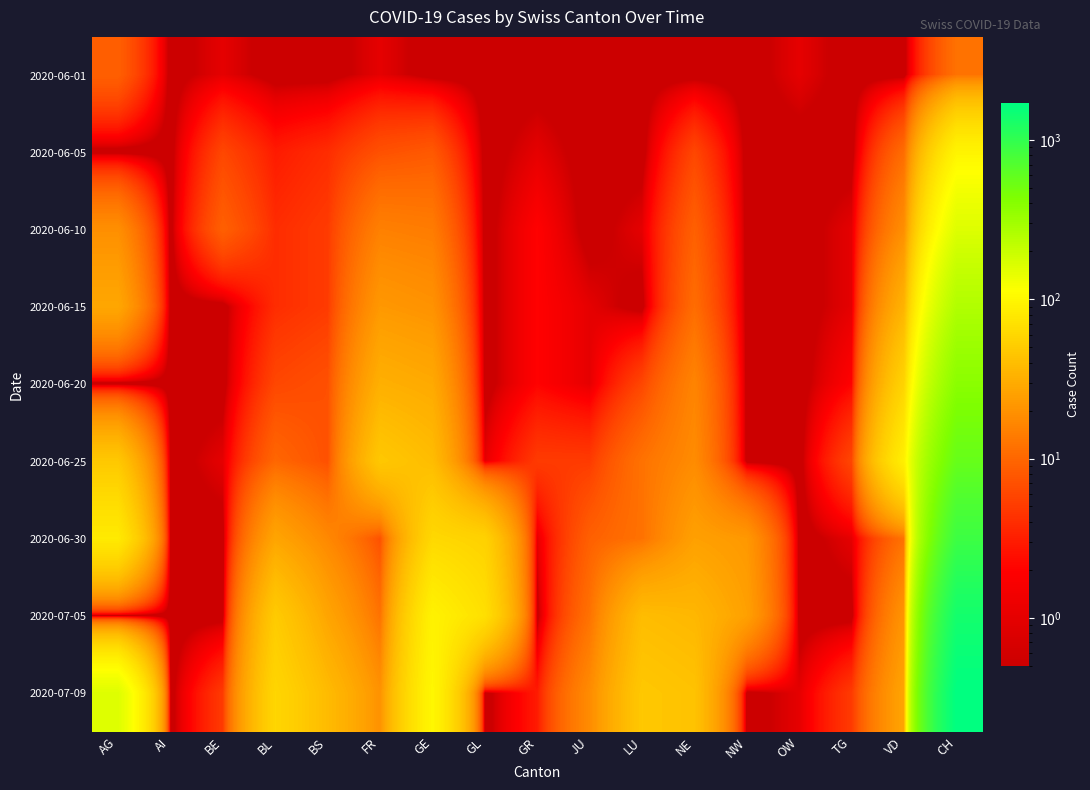

At how many categories does at least one series exceed 301?

1